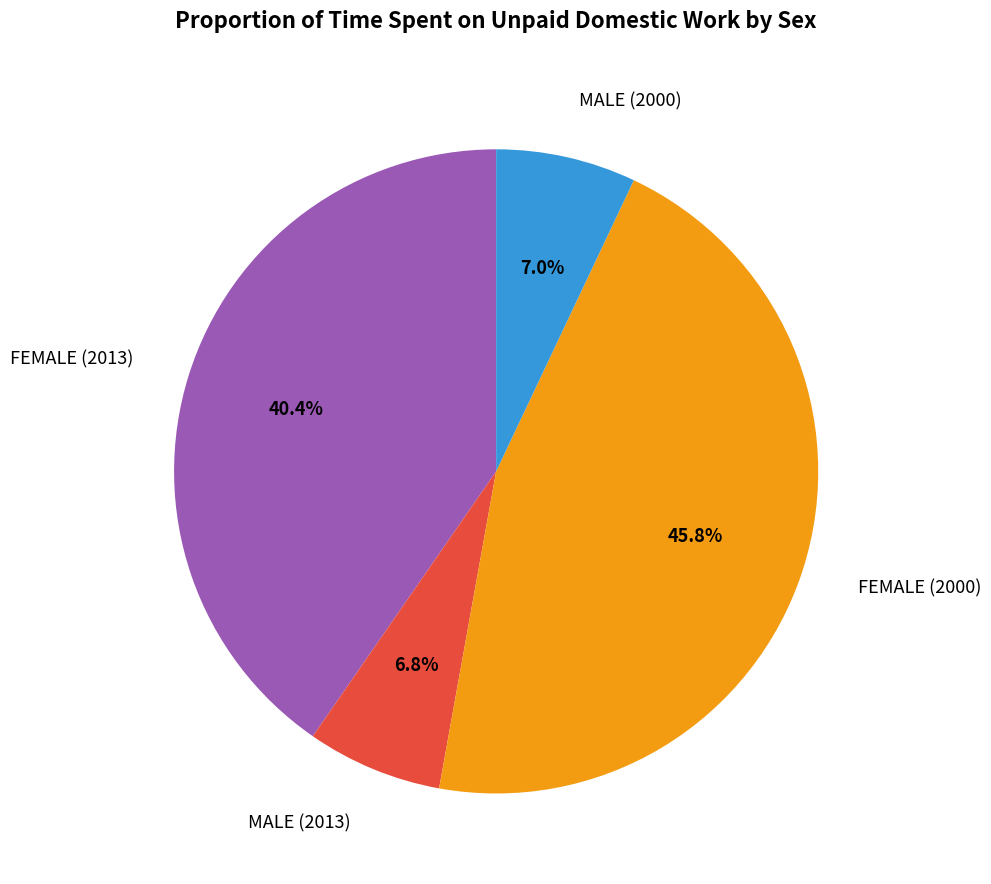

Which category has the biggest portion of the pie?

FEMALE (2000)